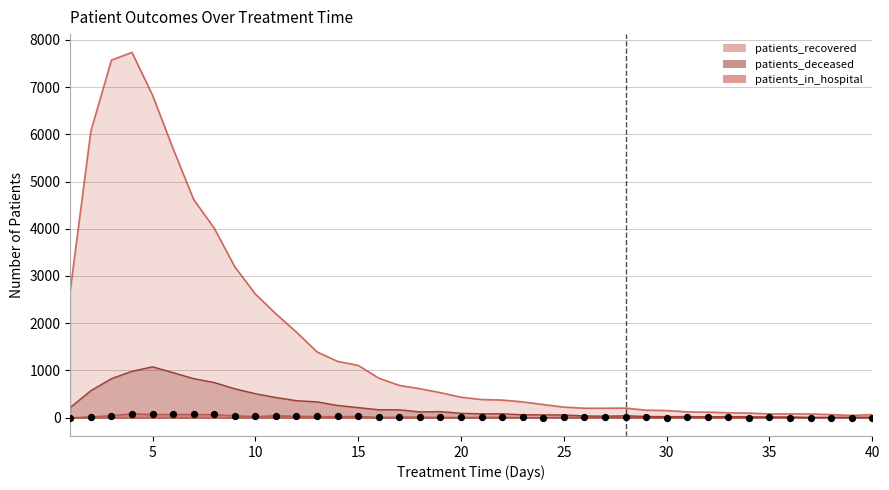

What are all the series names shown in the legend?

patients_recovered, patients_deceased, patients_in_hospital